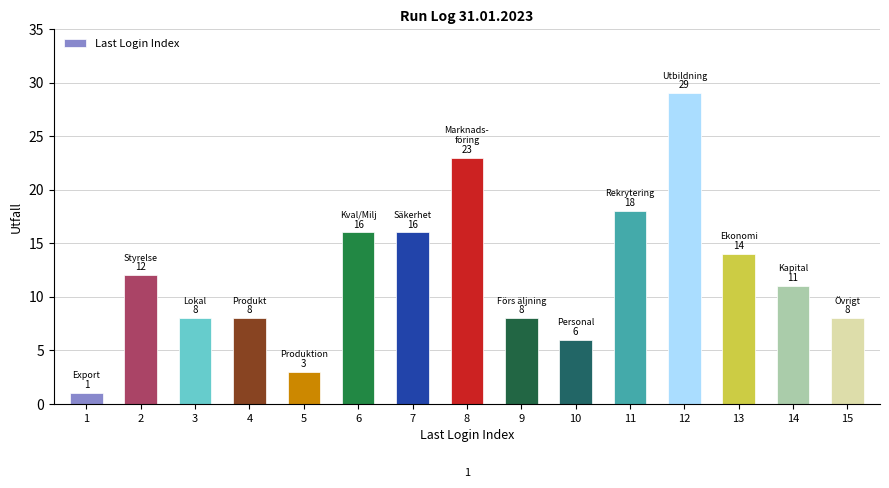

Reading left to right, list all the values displayed in this chart.

1	12	8	8	3	16	16	23	8	6	18	29	14	11	8